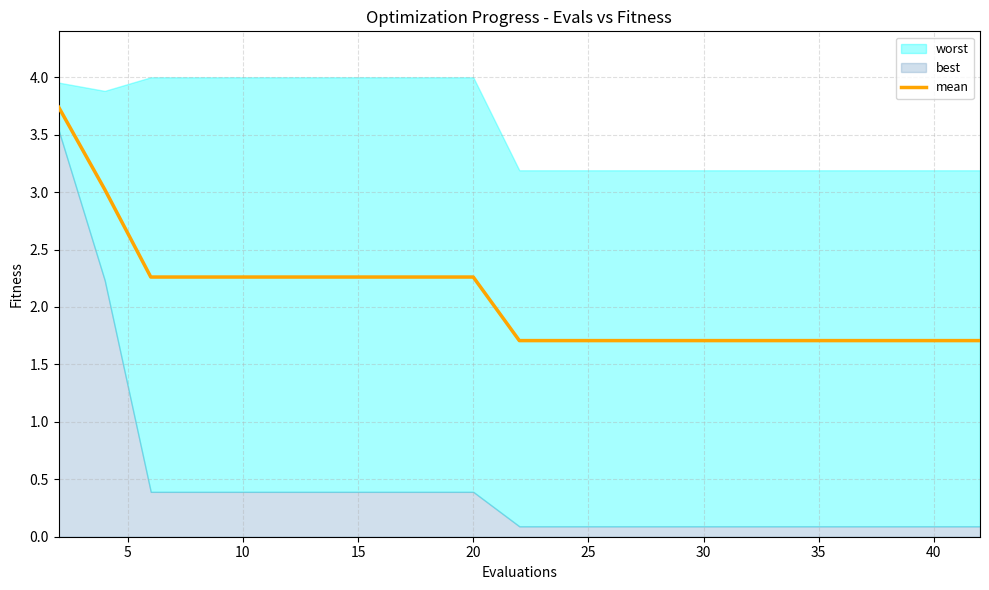

What is the difference between the second highest and minimum values?

1.3